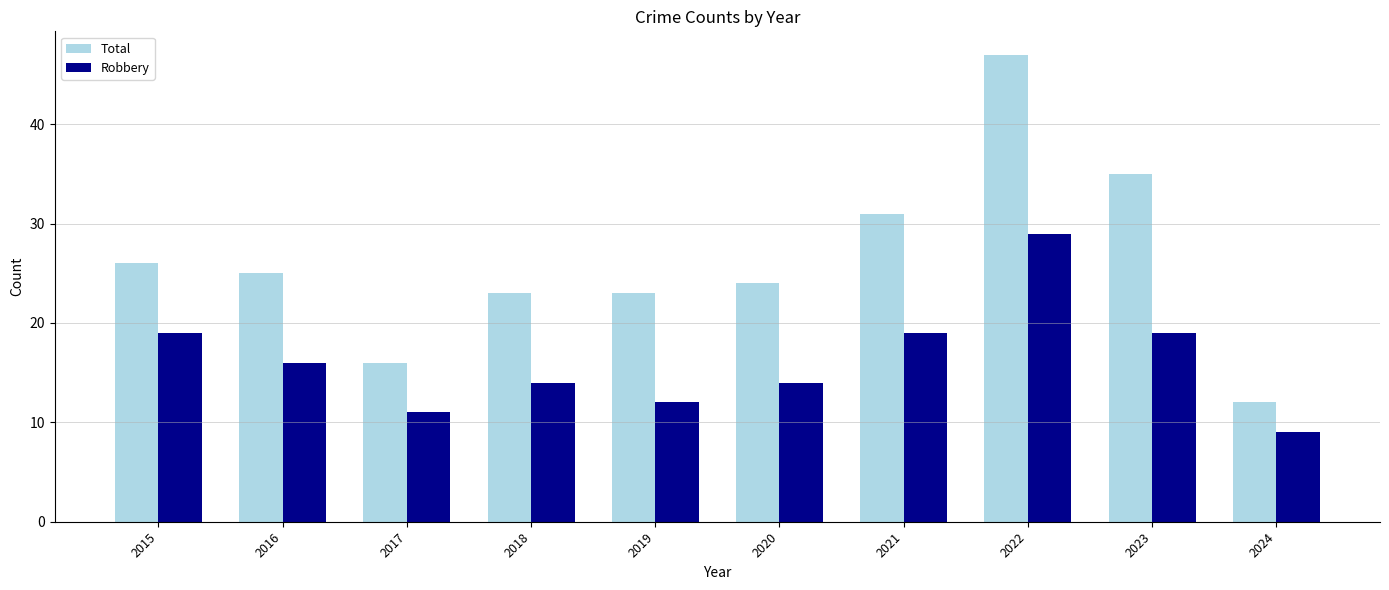

What is the value of the Robbery bar at the 5th from the left?

12